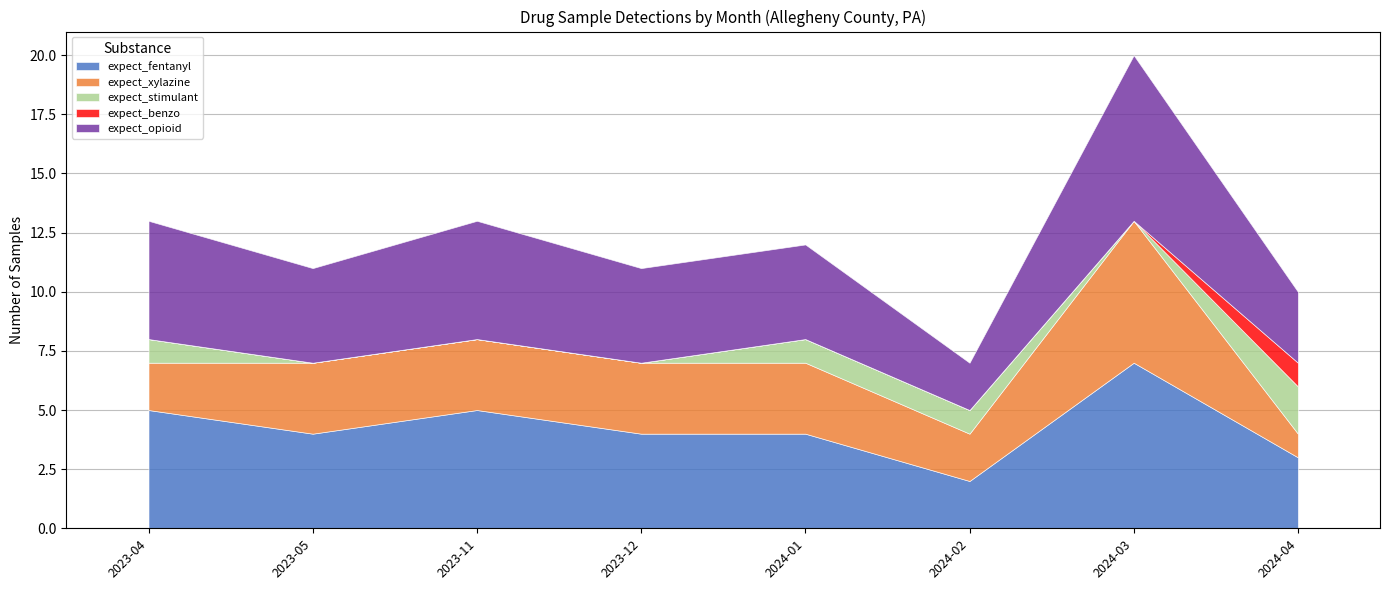

What is the total value across all series at 2023-05?

11